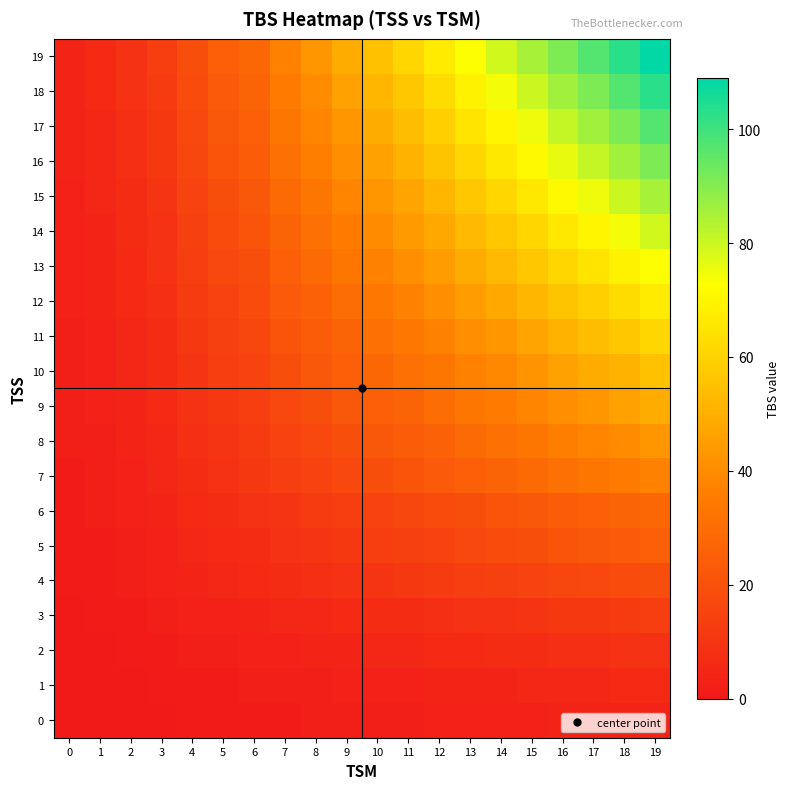

How many distinct data groups are displayed?

20